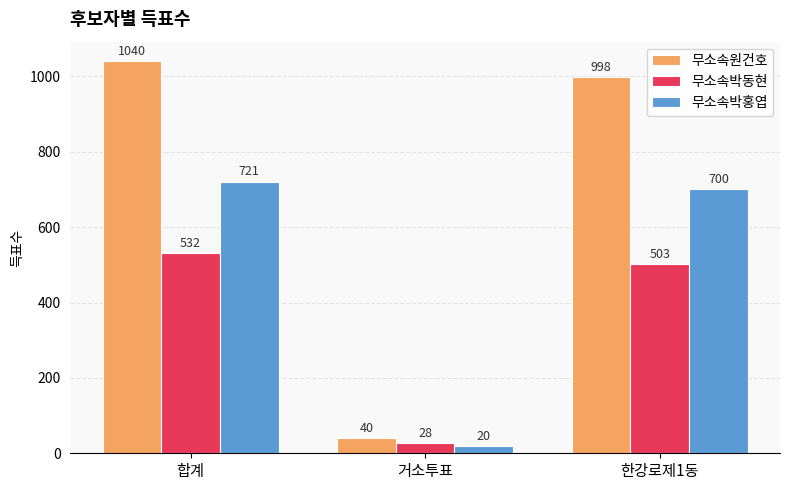

What is the average value of the 무소속원건호 series?

693